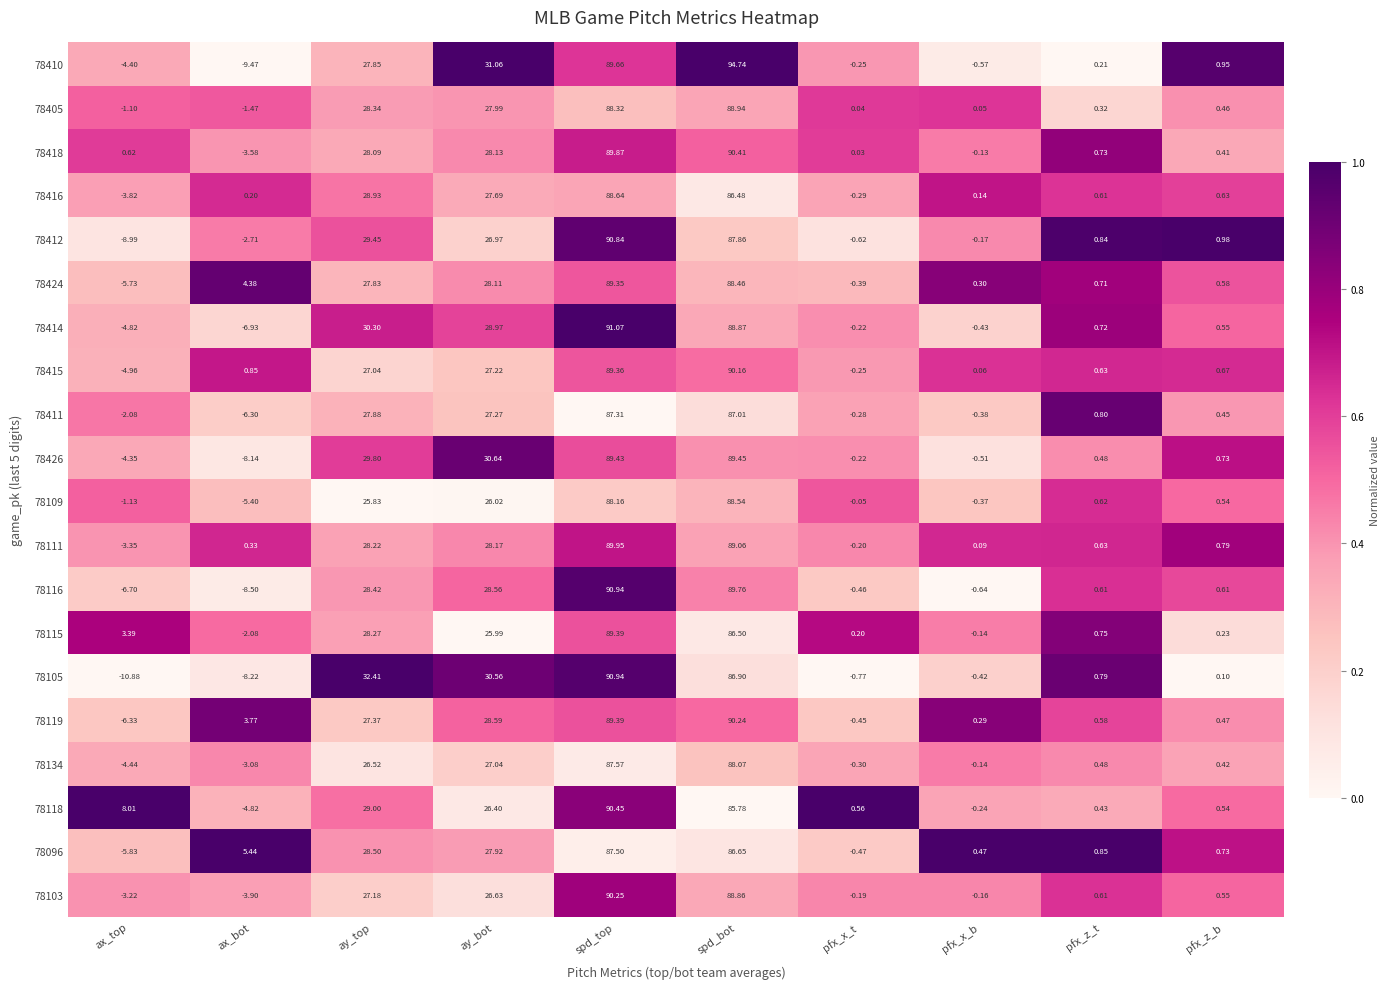

Where does the 78105 series first go above 0?

ay_top